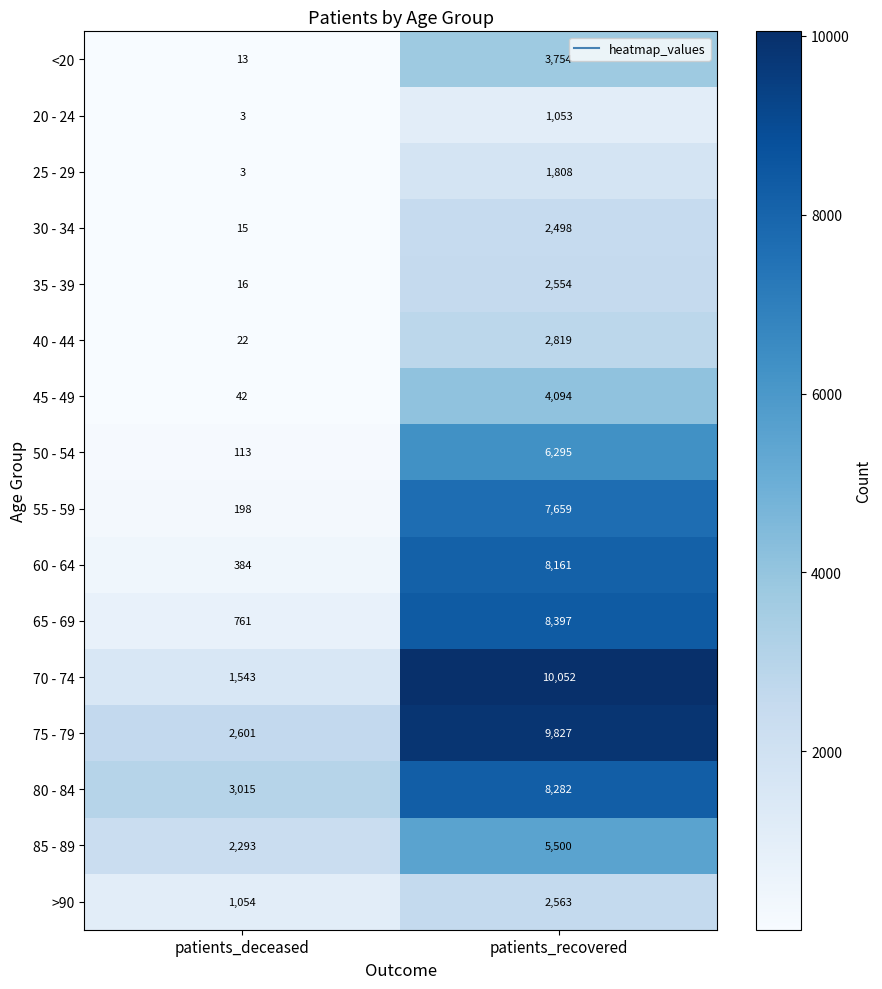

What is the approximate value of >90 at patients_recovered?

2563